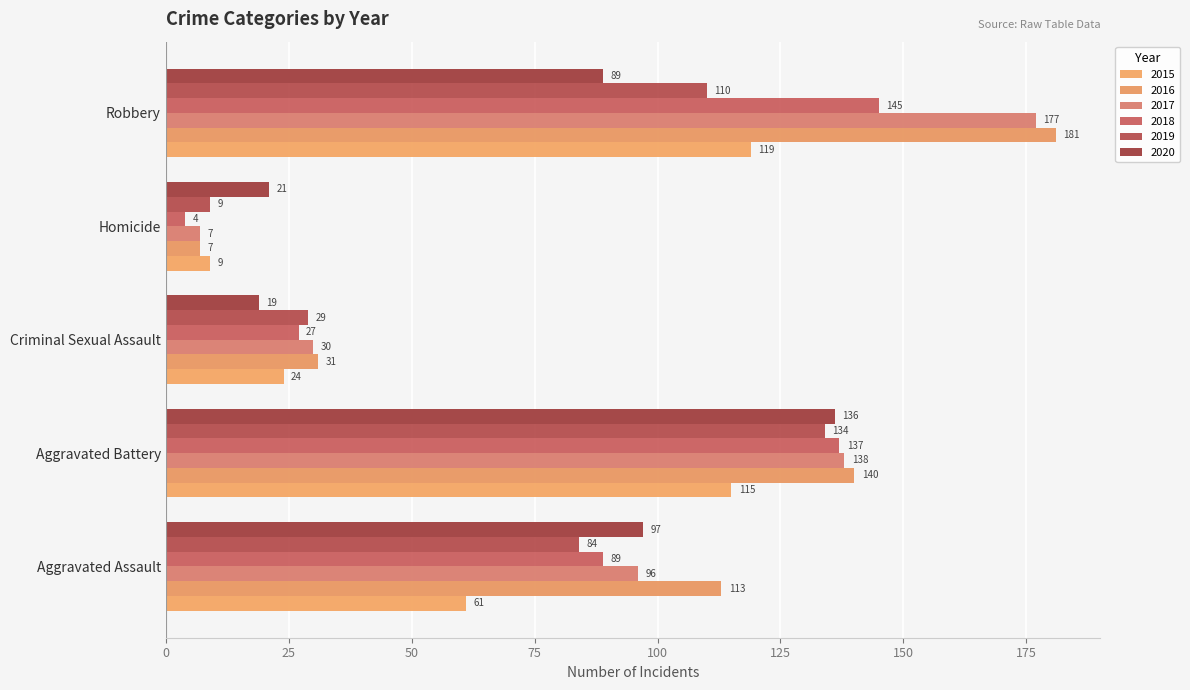

At which label does 2020 first exceed 89?

Aggravated Assault